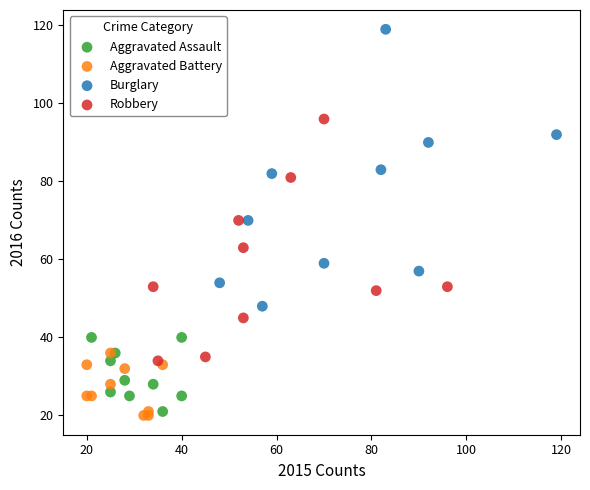

Which series has the widest spread of Y values?

Burglary